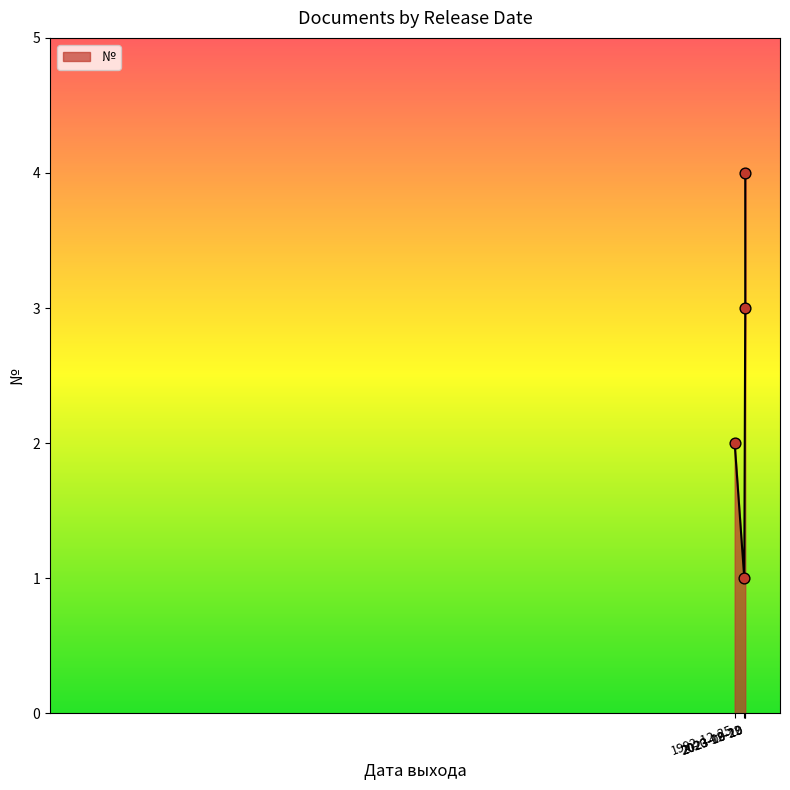

Which has a higher value, 2020-12-22 or 2023-10-10?

2023-10-10